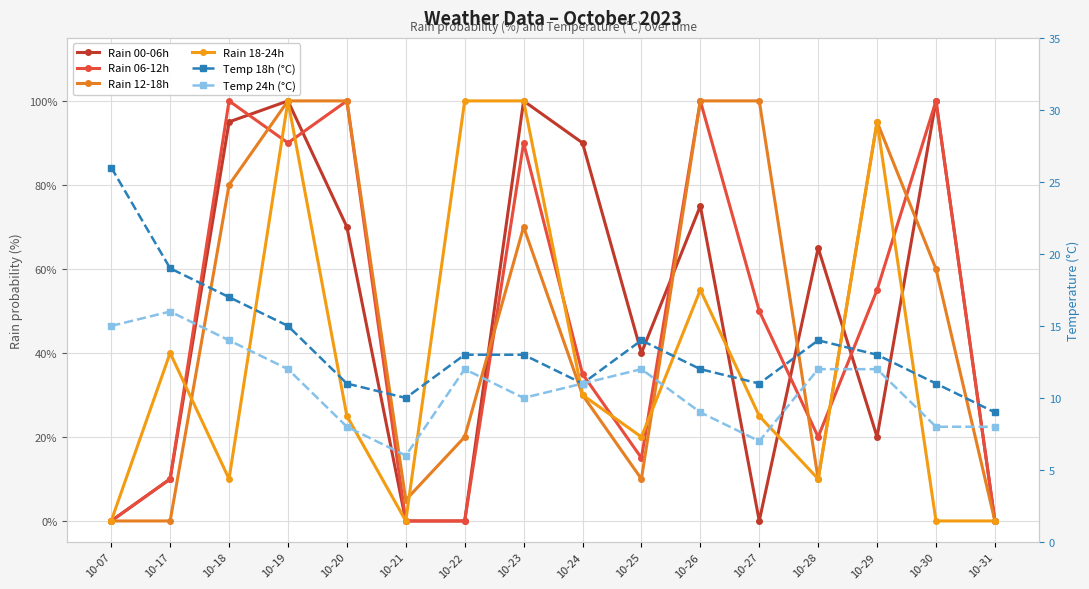

True or false: Rain 18-24h has a value of 43 at 10-19.

False